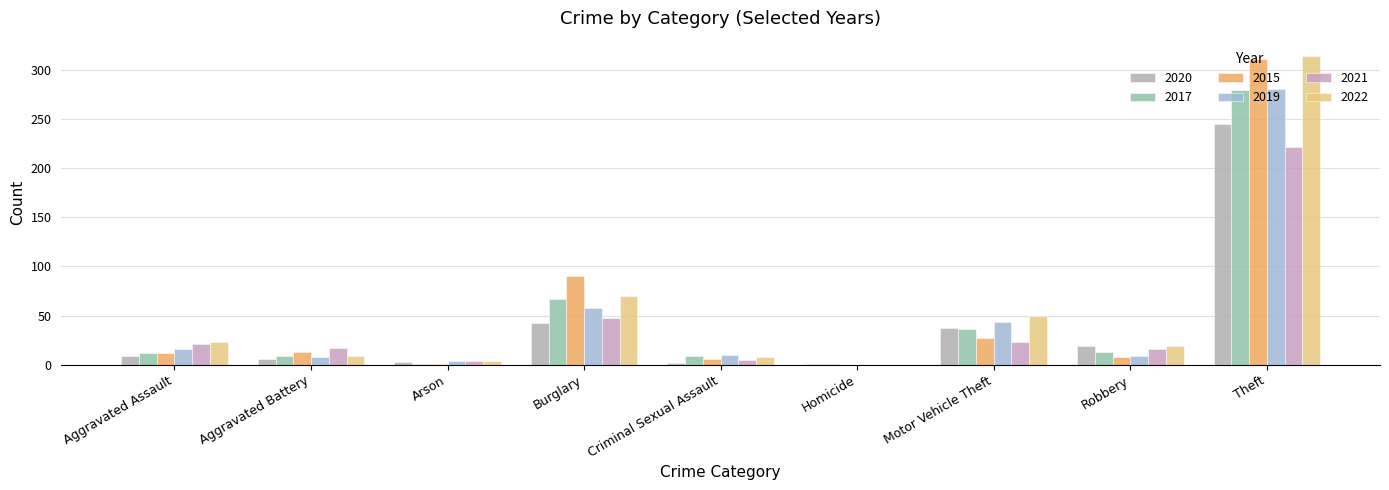

Is it true that 2020 equals 74 at Burglary?

False